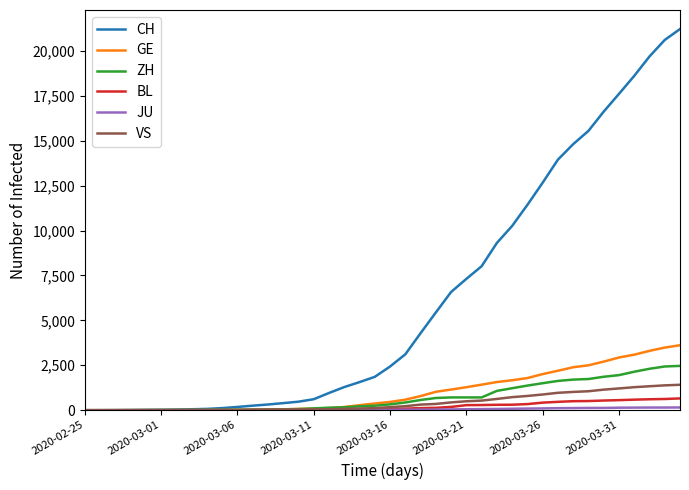

How many categories are shown in the chart?

40